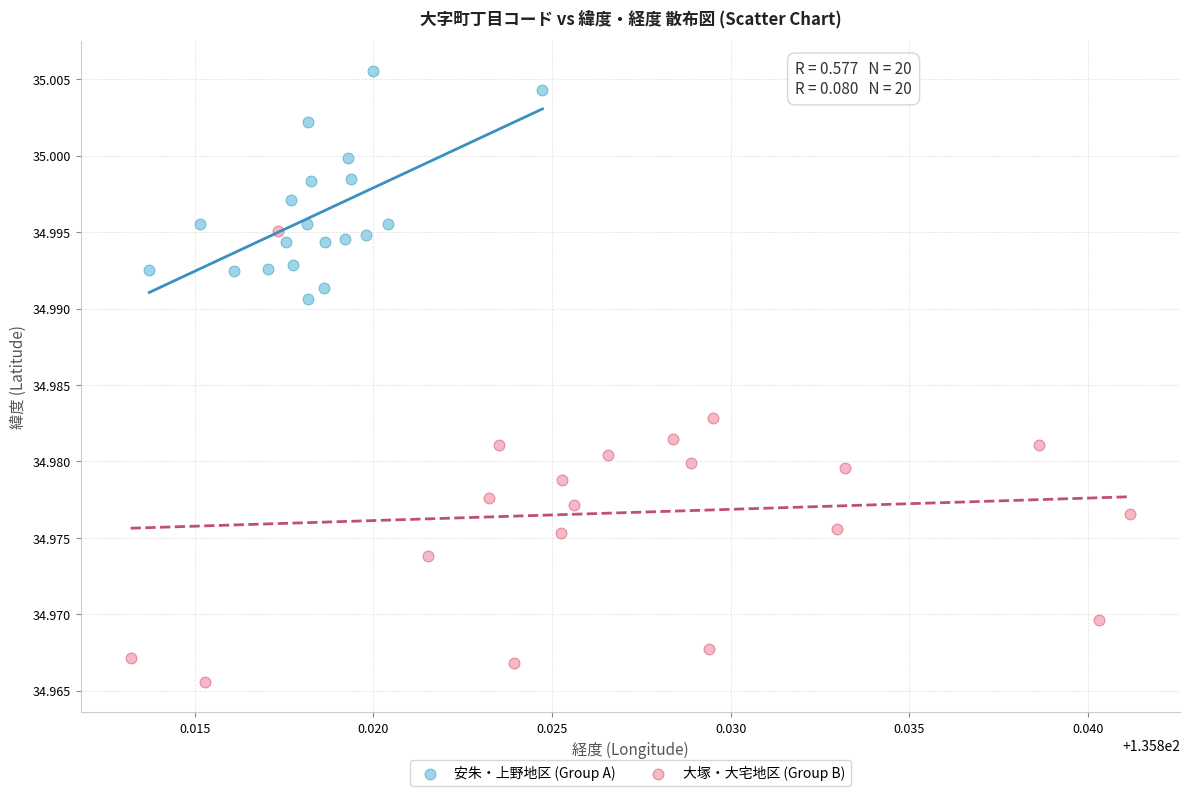

Which series has the largest Y range (max minus min)?

大塚・大宅地区 (Group B)